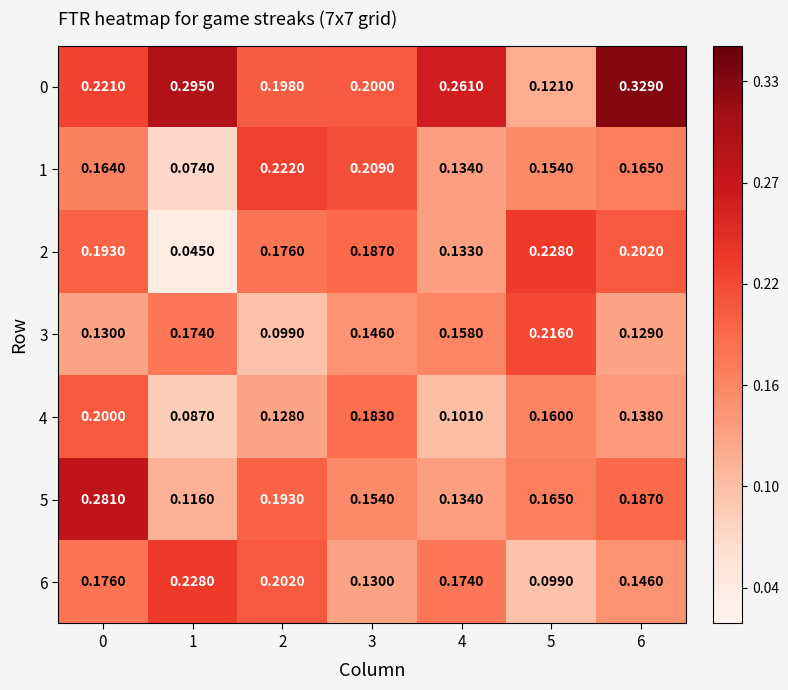

Which category has the highest value across all series?

6